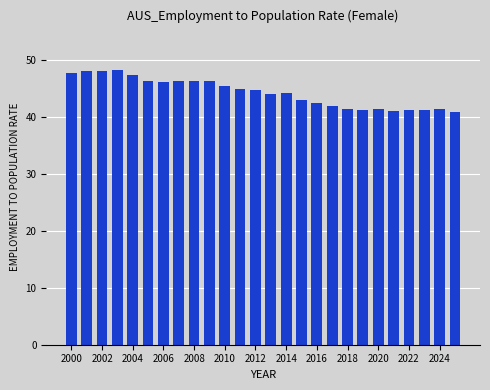

Are the bars horizontal?

No